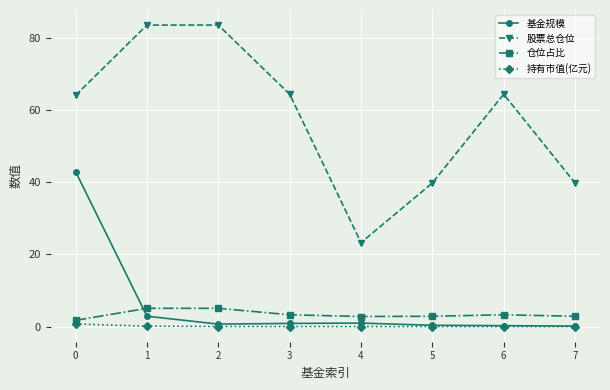

The value of 股票总仓位 at 3 is 115.2. True or false?

False